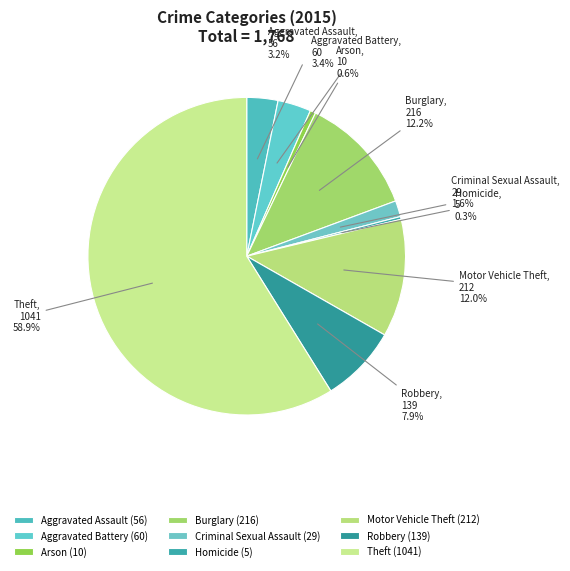

Count the number of slices in the pie.

9